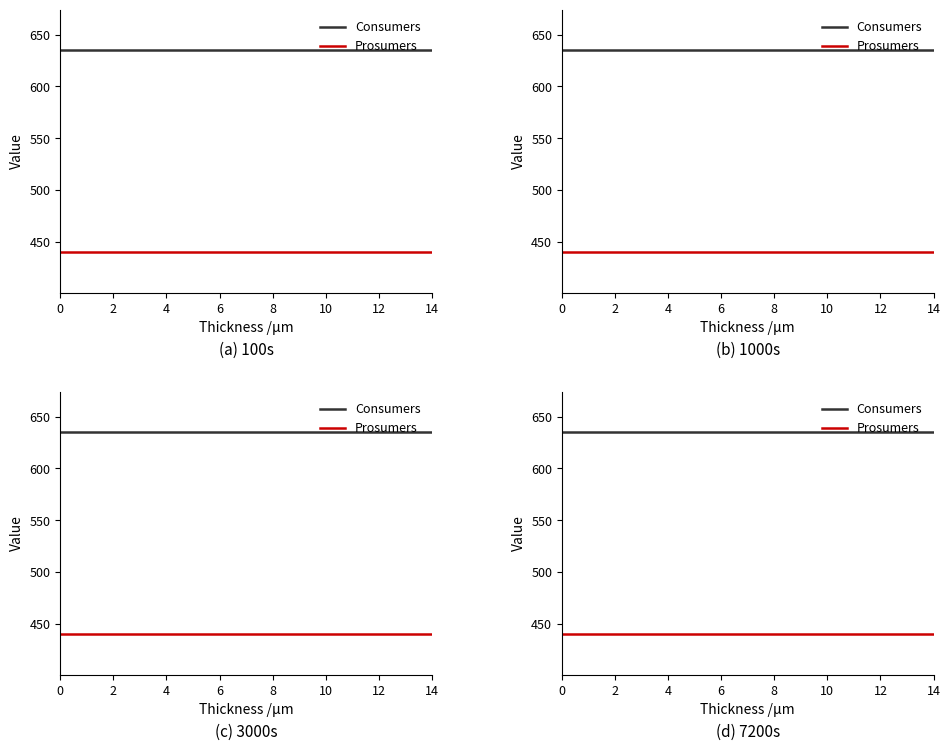

What value does the Prosumers series have at 8?

440